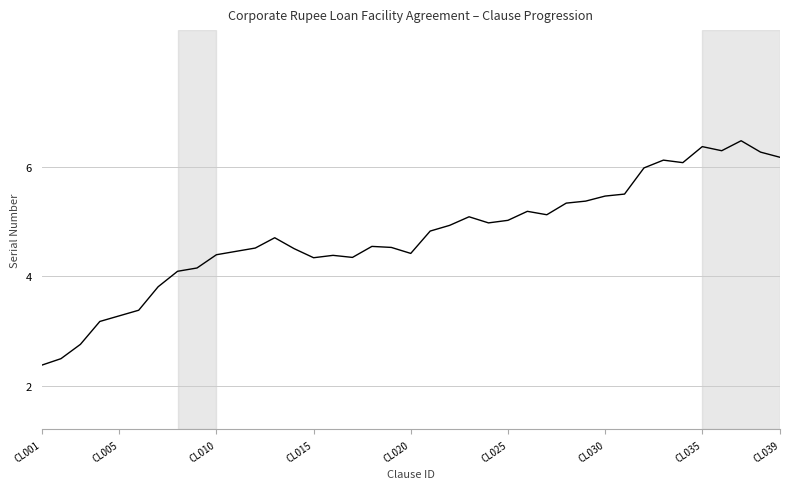

Count the number of values greater than 4.

32